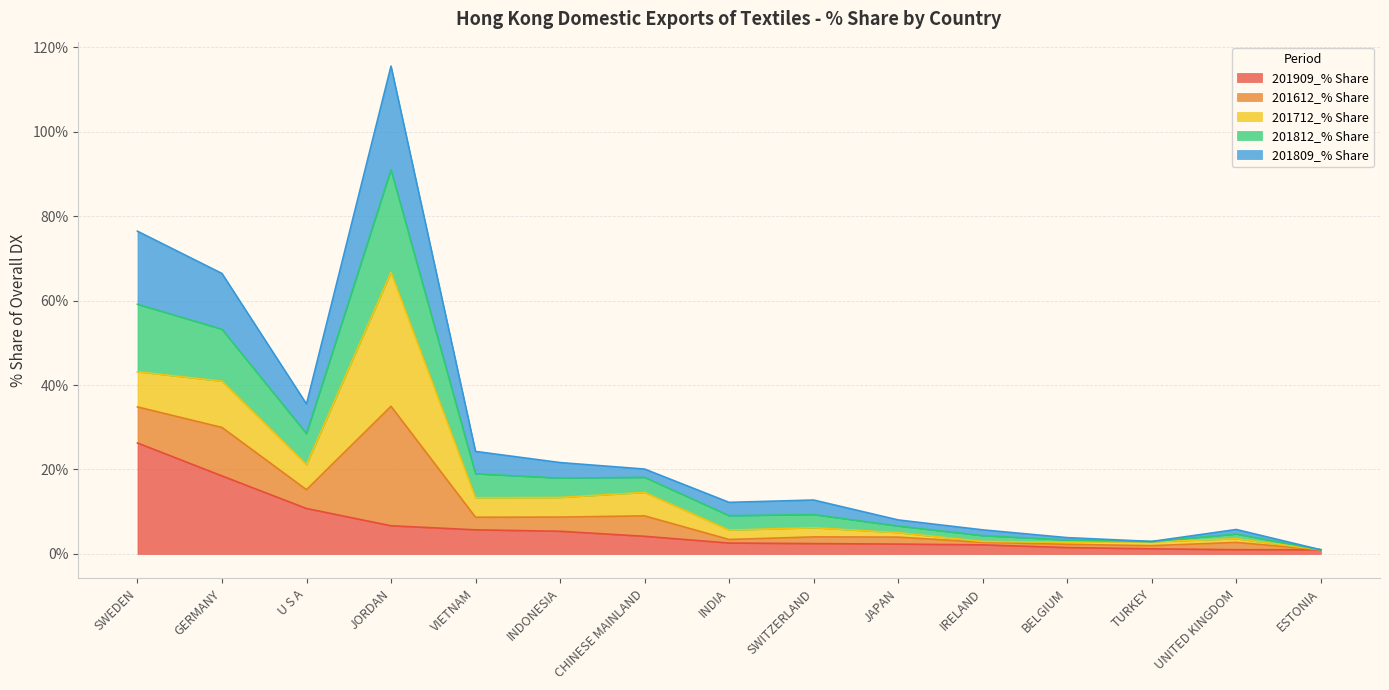

What is the label of the 7th point from the right?

SWITZERLAND